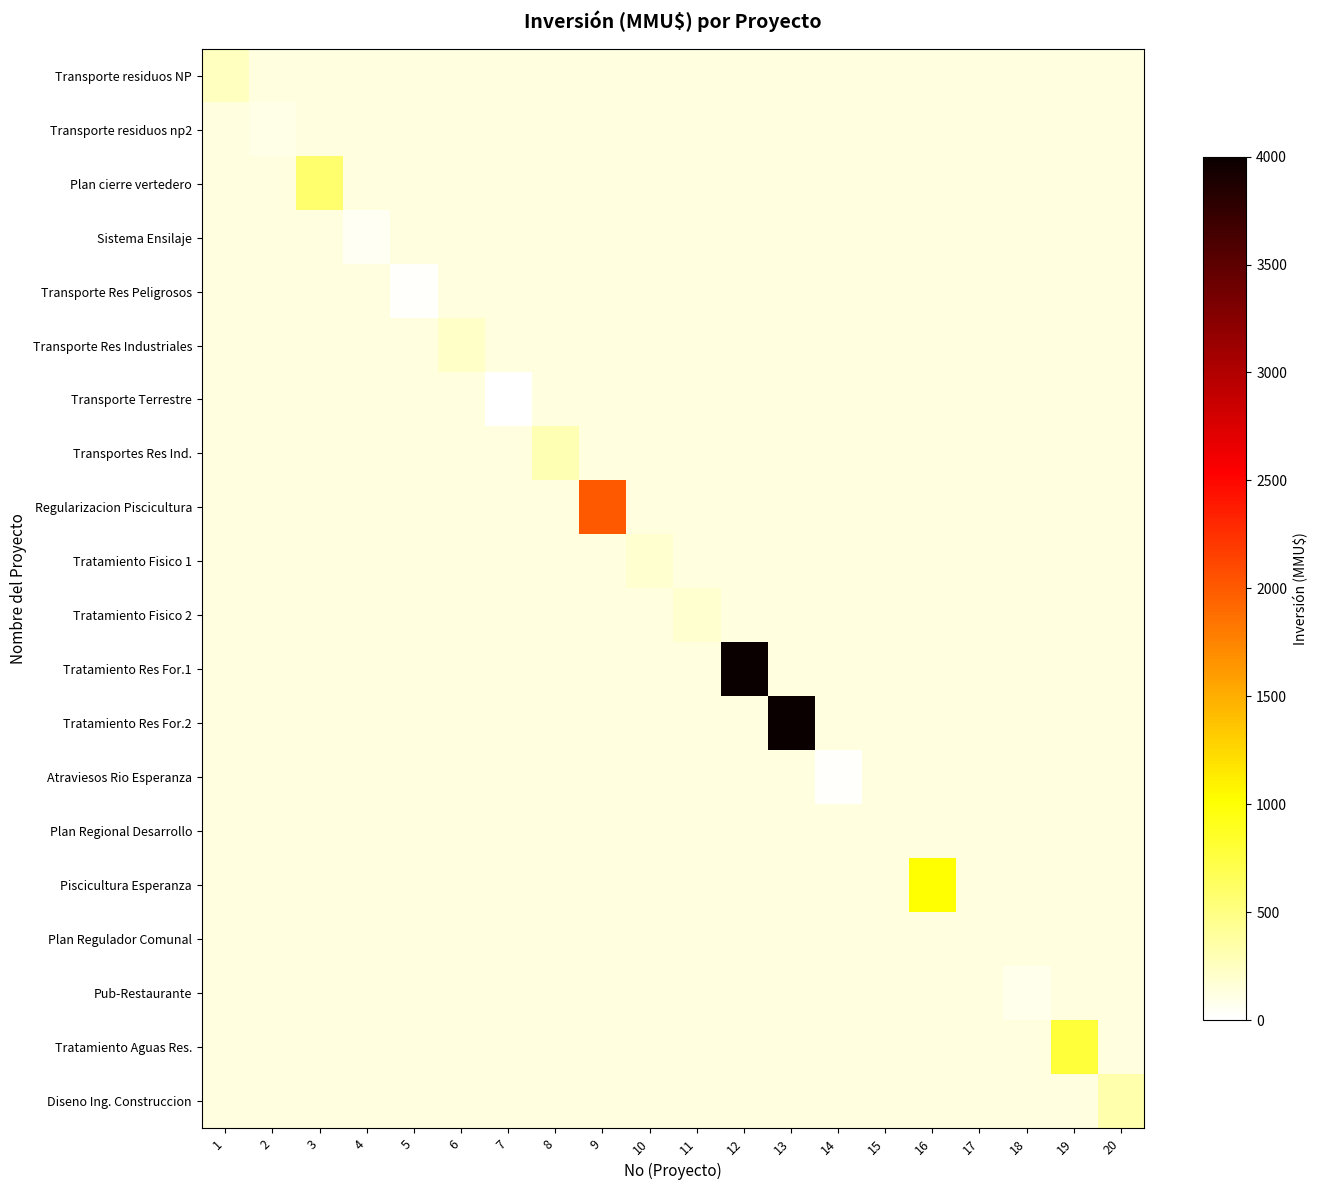

How many values in Tratamiento Fisico 2 are above zero?

1